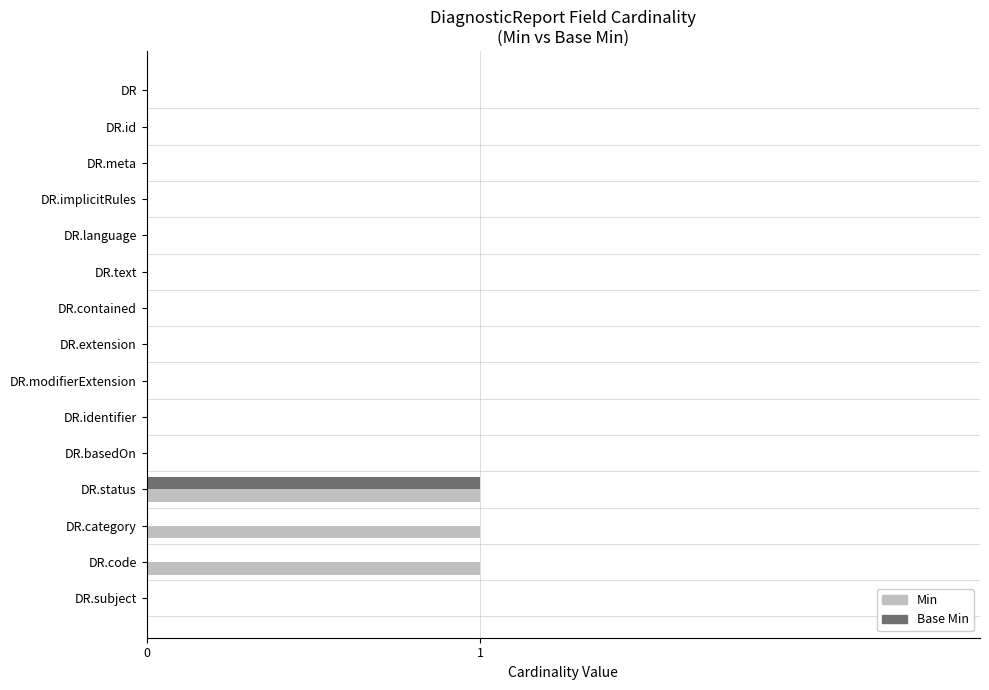

At which label does Base Min reach its peak?

DR.status